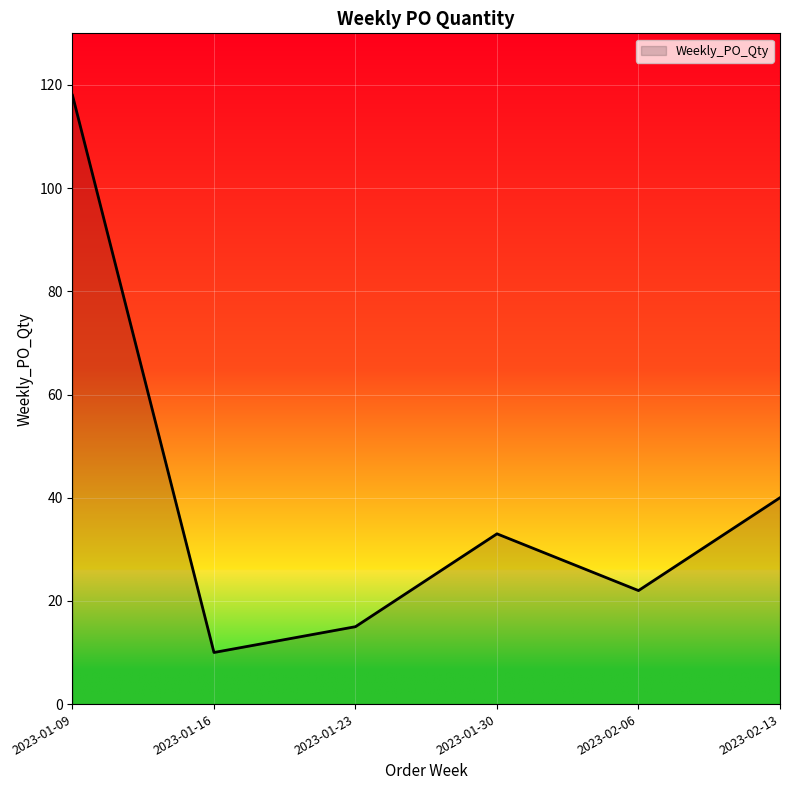

Which category has the lowest value across all series?

2023-01-16